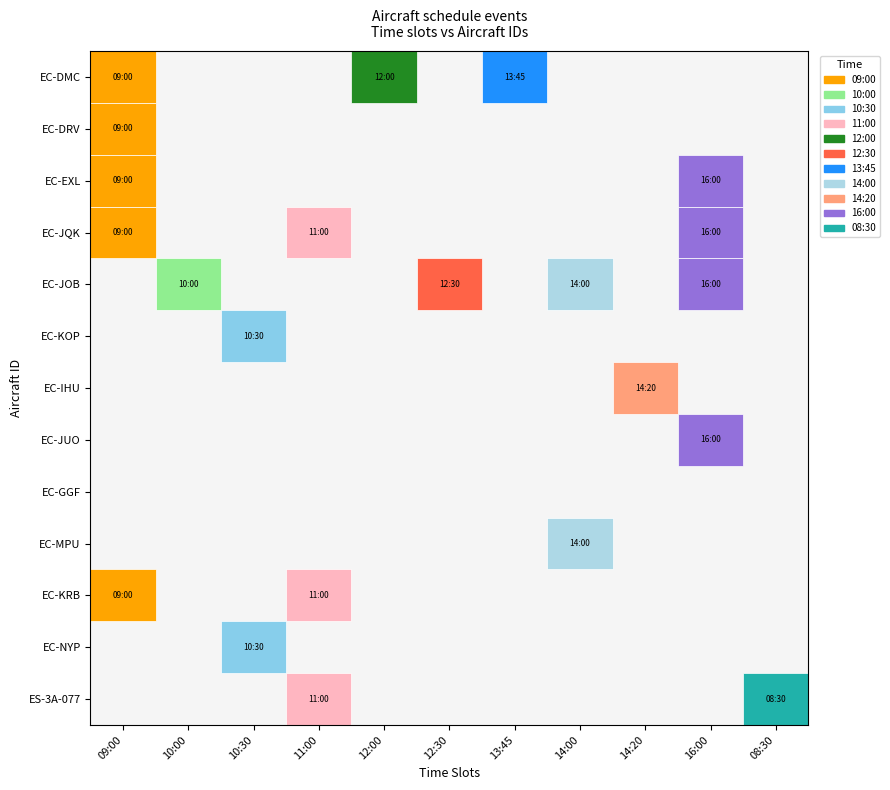

How many categories are shown in the chart?

11